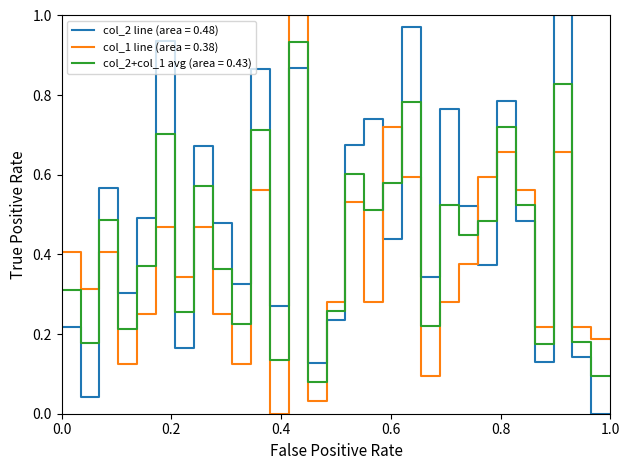

Which series ends up on top after the final intersection of col_1 line (area = 0.38) and col_2 line (area = 0.48)?

col_1 line (area = 0.38)